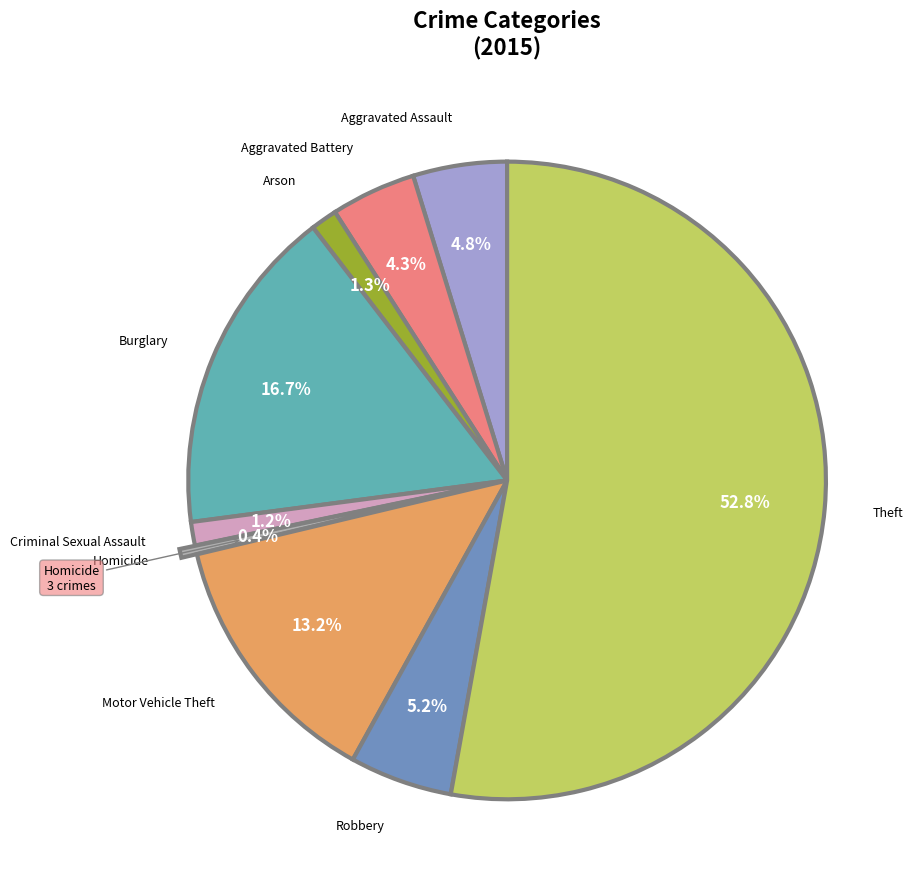

Does any single category account for the majority?

Yes